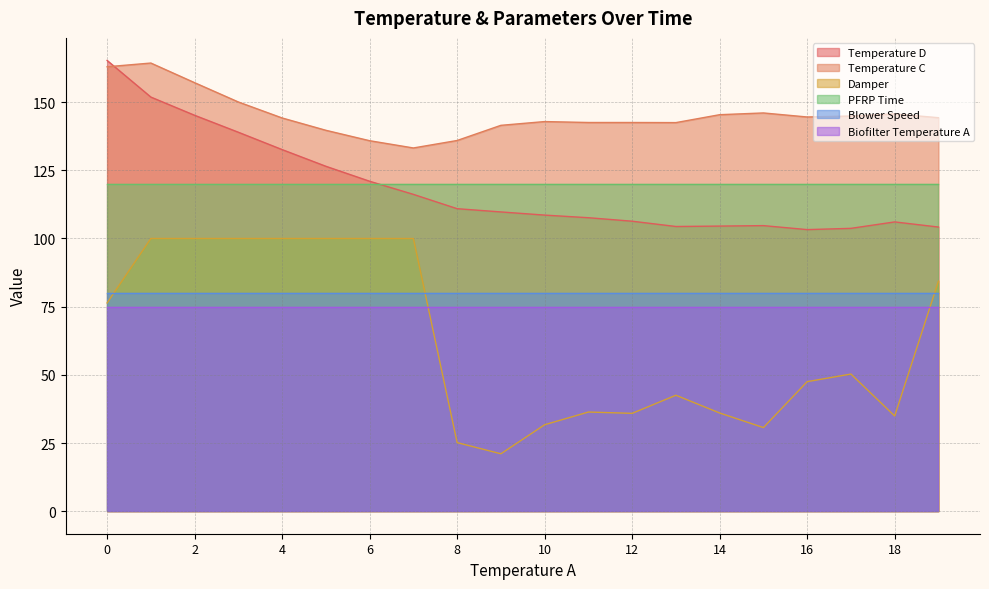

Is the value of Temperature C at 155 greater than the value of Temperature D at 155?

No